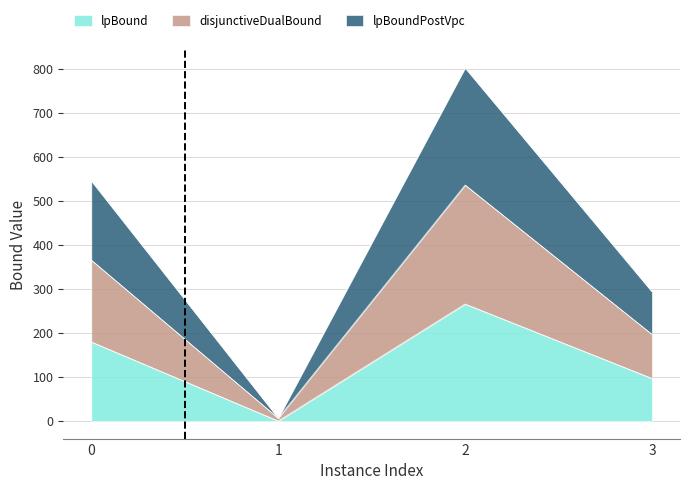

What is the difference between the second highest and second lowest values in the disjunctiveDualBound series?

168.9